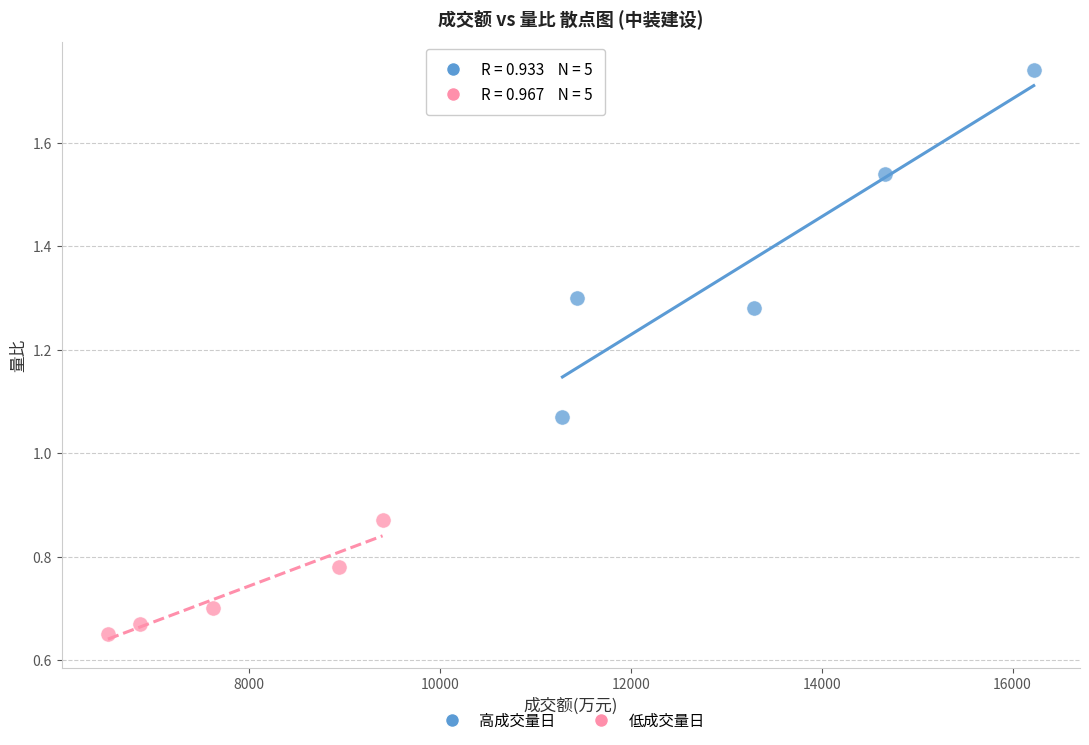

Which series reaches the minimum Y coordinate?

低成交量日